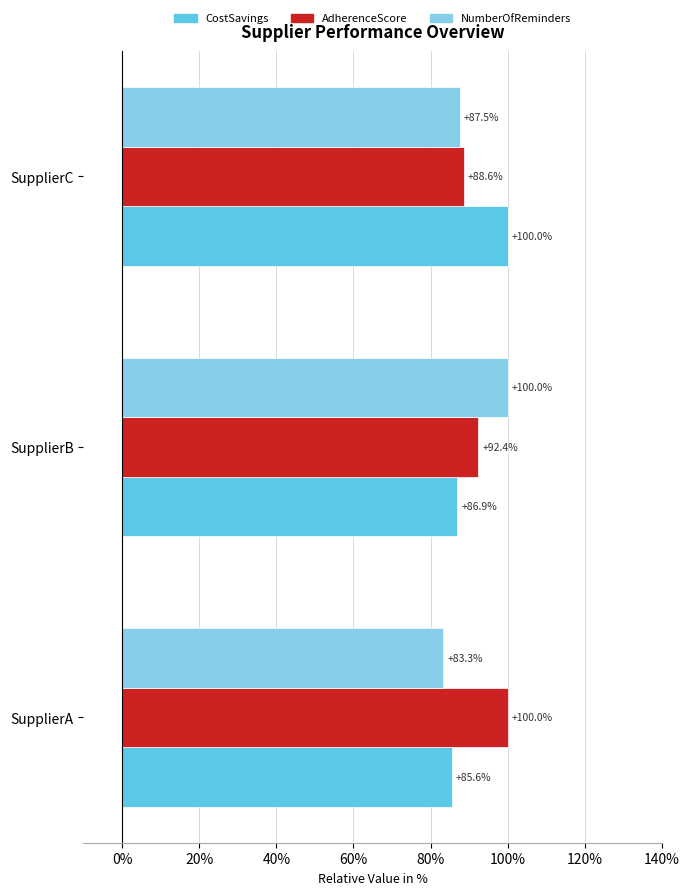

At how many categories does at least one series exceed 98?

3